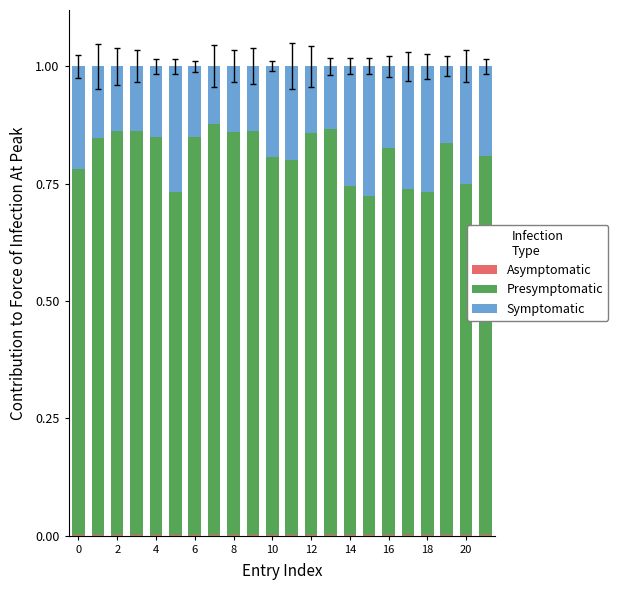

Does the chart contain stacked bars?

Yes